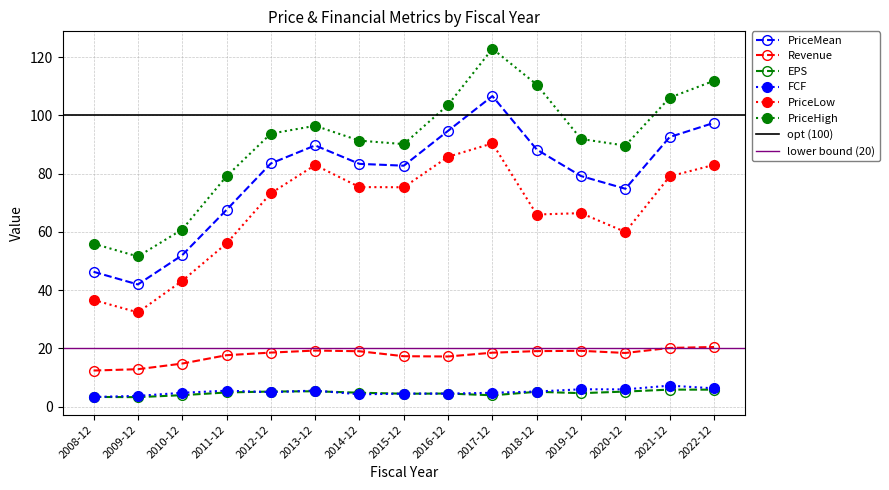

At which category does PriceHigh reach its first local peak?

2013-12